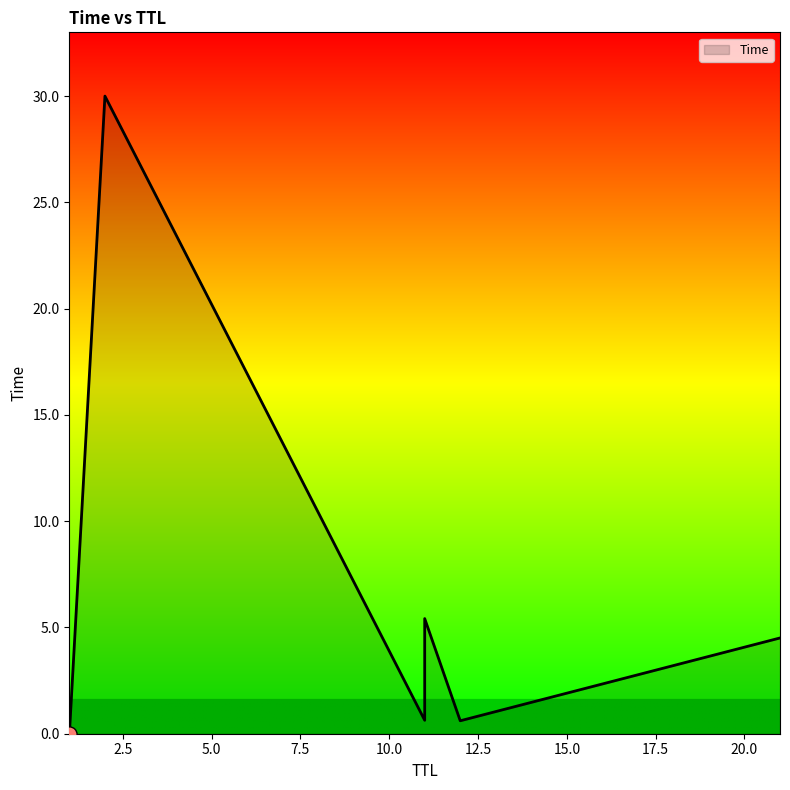

What is the change in value from 12 to 2?

+29.4